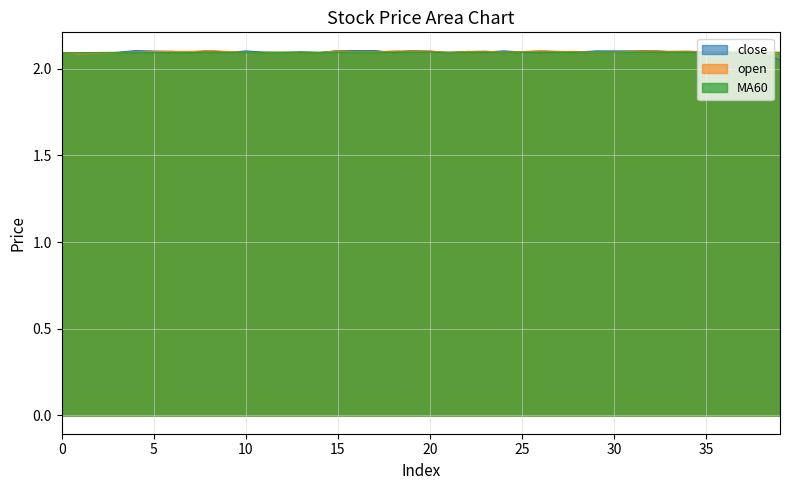

What is the value of the close point at the 5th from the left?

2.1